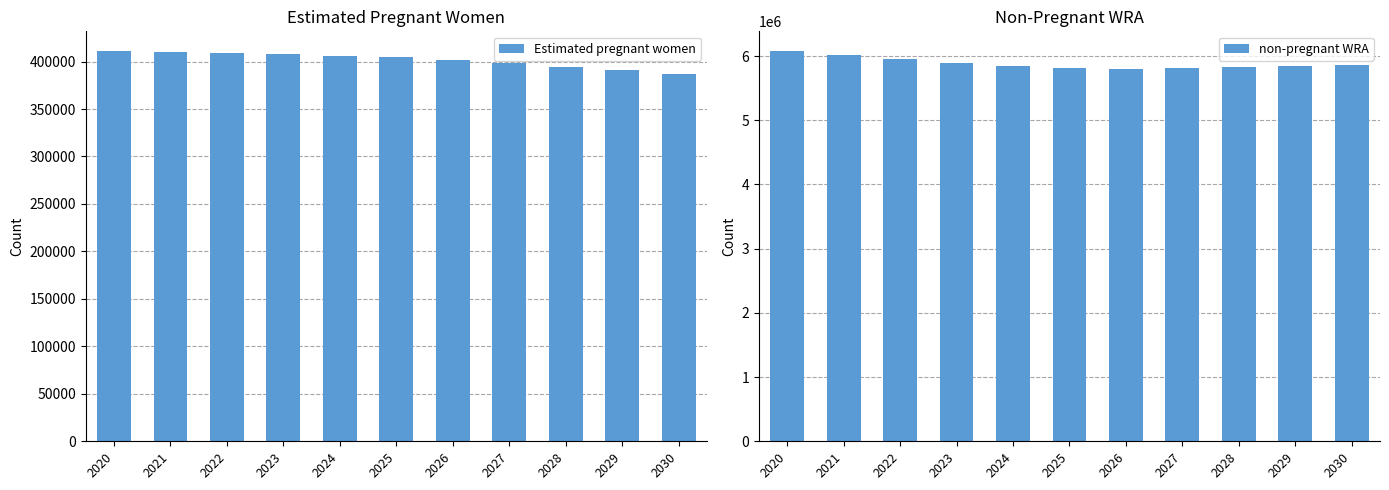

Rank the series by their maximum value, from highest to lowest.

non-pregnant WRA, Estimated pregnant women